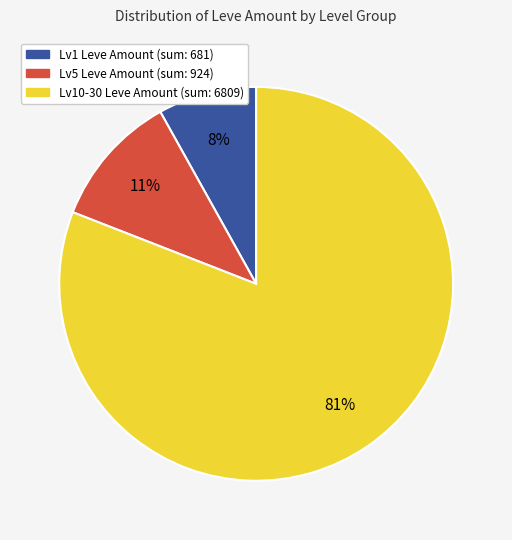

To the nearest percent, what is the difference between the largest and smallest slice percentages?

73%